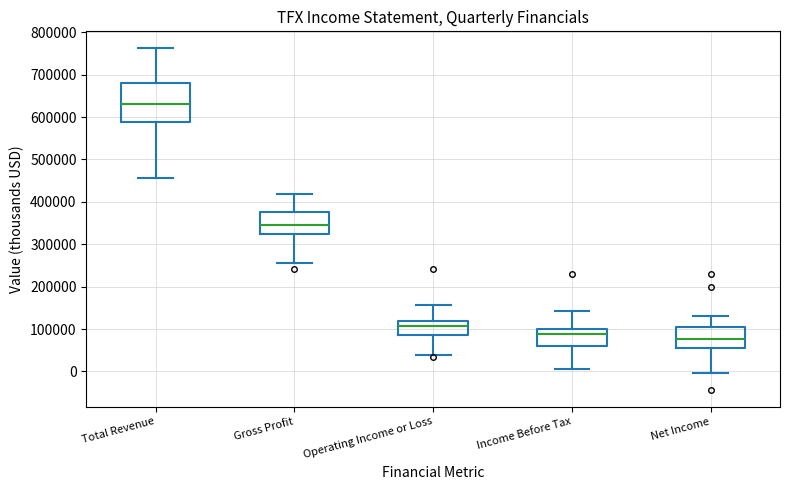

Reading left to right, transcribe this box plot: for each box, give where its median line is, the range the box spans, and where its two whiskers end, as read against the y-axis. The values are not printed on the chart, so give them approximately, as read against the axis.

Total Revenue: median 630000, box 590000 to 680000, whiskers 460000 to 760000
Gross Profit: median 340000, box 320000 to 380000, whiskers 260000 to 420000
Operating Income or Loss: median 110000, box 90000 to 120000, whiskers 40000 to 160000
Income Before Tax: median 90000, box 60000 to 100000, whiskers 10000 to 140000
Net Income: median 80000, box 60000 to 110000, whiskers 0 to 130000